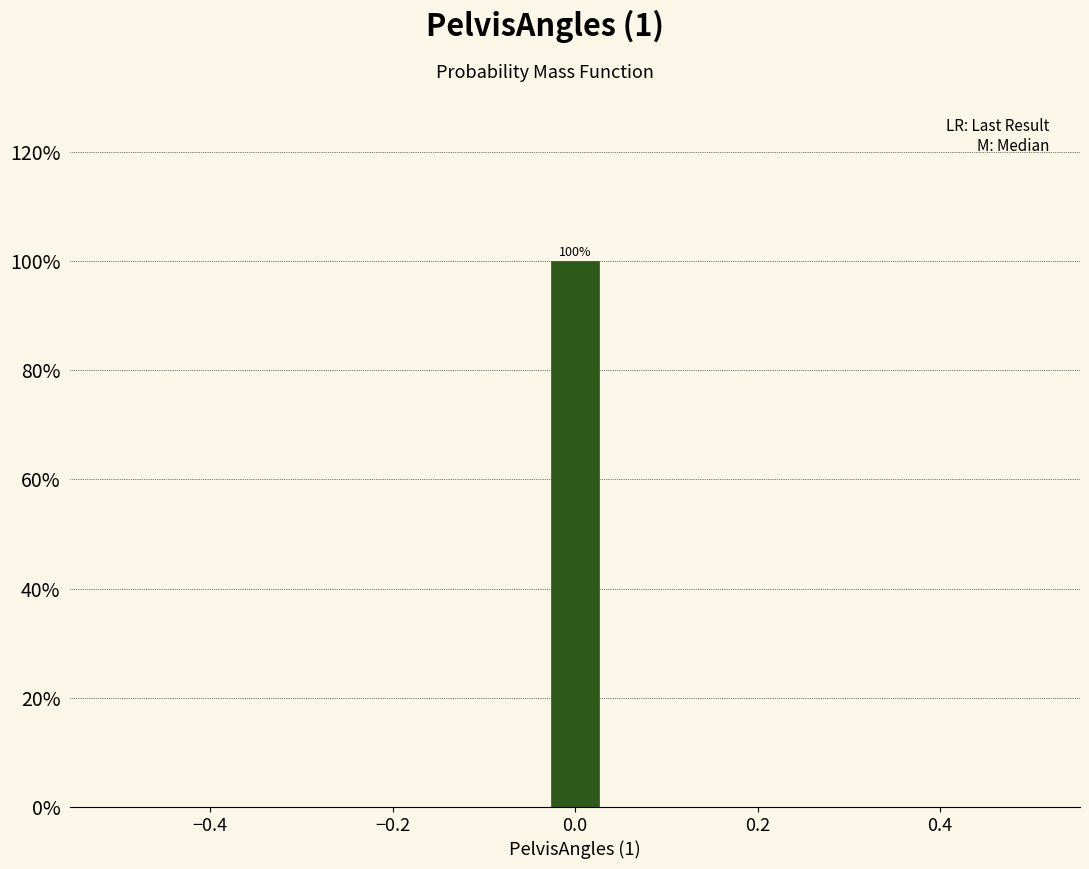

Read against the x-axis, roughly where is the centre of the tallest bar?

0.00